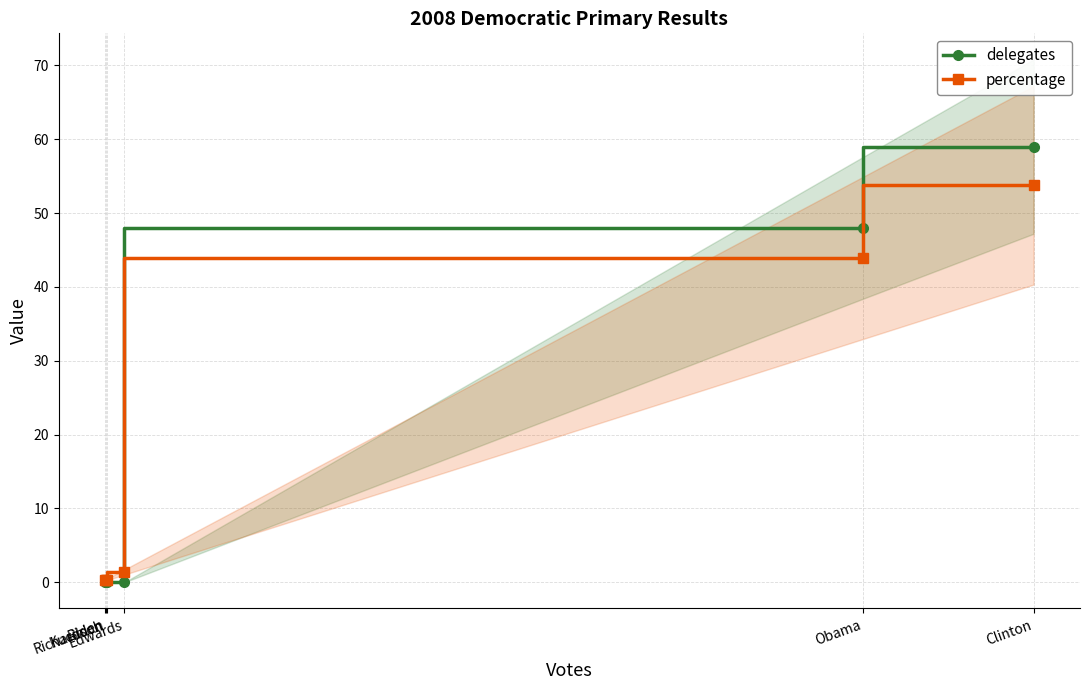

Which series has the widest spread of values?

delegates